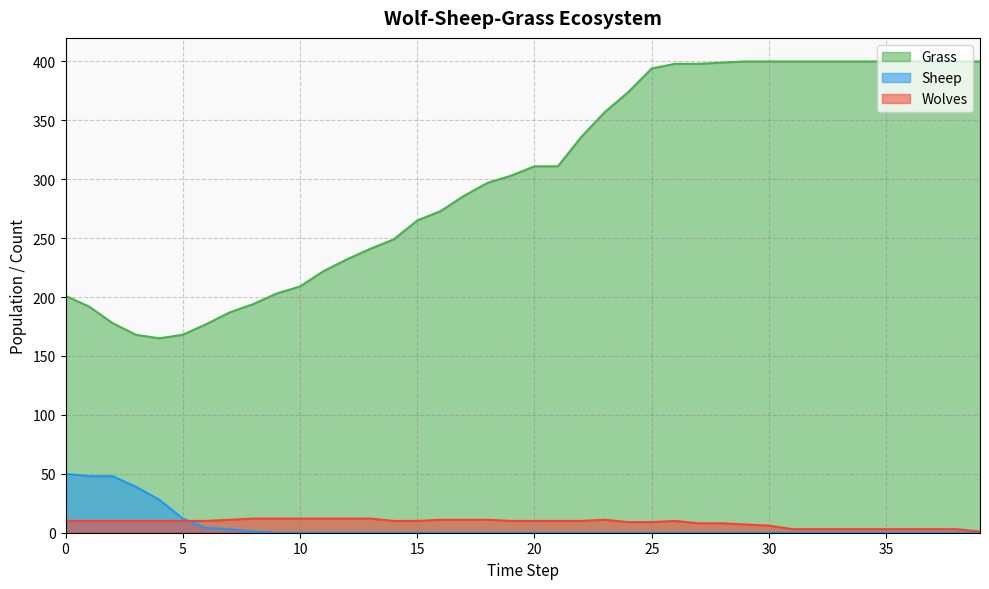

Reading left to right, list all the values displayed in this chart.

Grass: 0=201	1=192	2=178	3=168	4=165	5=168	6=177	7=187	8=194	9=203	10=209	11=222	12=232	13=241	14=249	15=265	16=273	17=286	18=297	19=303	20=311	21=311	22=336	23=357	24=374	25=394	26=398	27=398	28=399	29=400	30=400	31=400	32=400	33=400	34=400	35=400	36=400	37=400	38=400	39=400
Wolves: 0=10	1=10	2=10	3=10	4=10	5=10	6=10	7=11	8=12	9=12	10=12	11=12	12=12	13=12	14=10	15=10	16=11	17=11	18=11	19=10	20=10	21=10	22=10	23=11	24=9	25=9	26=10	27=8	28=8	29=7	30=6	31=3	32=3	33=3	34=3	35=3	36=3	37=3	38=3	39=1
Sheep: 0=50	1=48	2=48	3=39	4=28	5=12	6=4	7=3	8=1	9=0	10=0	11=0	12=0	13=0	14=0	15=0	16=0	17=0	18=0	19=0	20=0	21=0	22=0	23=0	24=0	25=0	26=0	27=0	28=0	29=0	30=0	31=0	32=0	33=0	34=0	35=0	36=0	37=0	38=0	39=0